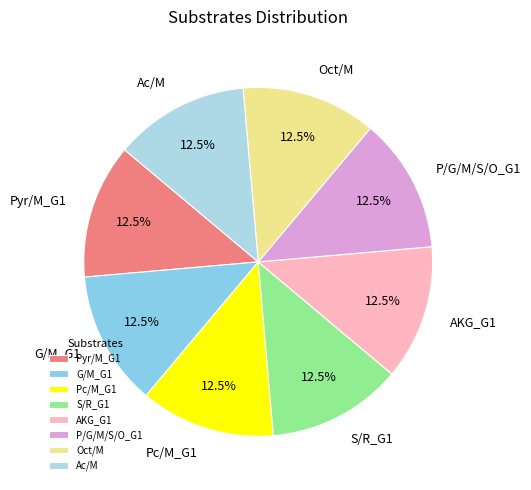

Is the sum of Pyr/M_G1 and P/G/M/S/O_G1 greater than half?

No